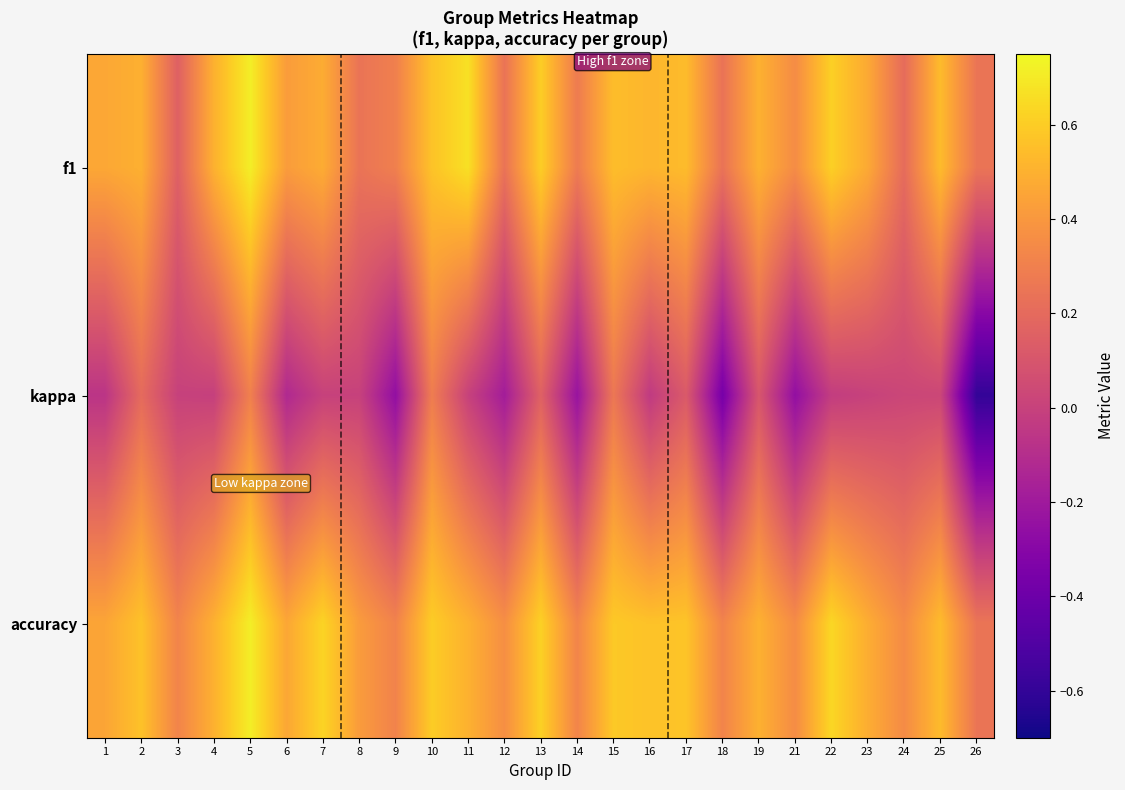

Reading right to left, what are all the values shown in this chart?

f1: 26=0.2	25=0.5	24=0.2	23=0.5	22=0.6	21=0.4	19=0.5	18=0.2	17=0.5	16=0.5	15=0.5	14=0.3	13=0.6	12=0.2	11=0.7	10=0.6	9=0.3	8=0.2	7=0.5	6=0.4	5=0.7	4=0.5	3=0.2	2=0.5	1=0.5
kappa: 26=-0.6	25=0.0	24=0.0	23=0.0	22=-0.0	21=-0.3	19=0.1	18=-0.4	17=0.1	16=-0.0	15=0.3	14=-0.2	13=0.2	12=-0.2	11=0.0	10=0.3	9=-0.3	8=0.0	7=0.0	6=-0.1	5=0.3	4=-0.0	3=0.0	2=0.2	1=-0.1
accuracy: 26=0.2	25=0.5	24=0.3	23=0.5	22=0.6	21=0.4	19=0.5	18=0.3	17=0.6	16=0.6	15=0.6	14=0.3	13=0.6	12=0.4	11=0.5	10=0.6	9=0.3	8=0.4	7=0.6	6=0.5	5=0.7	4=0.5	3=0.3	2=0.6	1=0.5